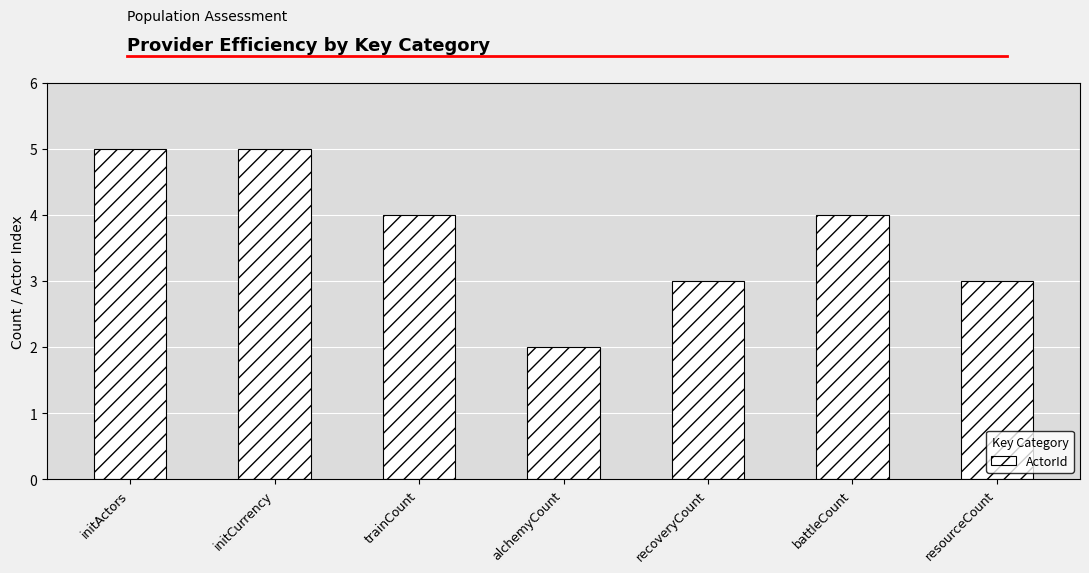

Between alchemyCount and battleCount, which is larger?

battleCount